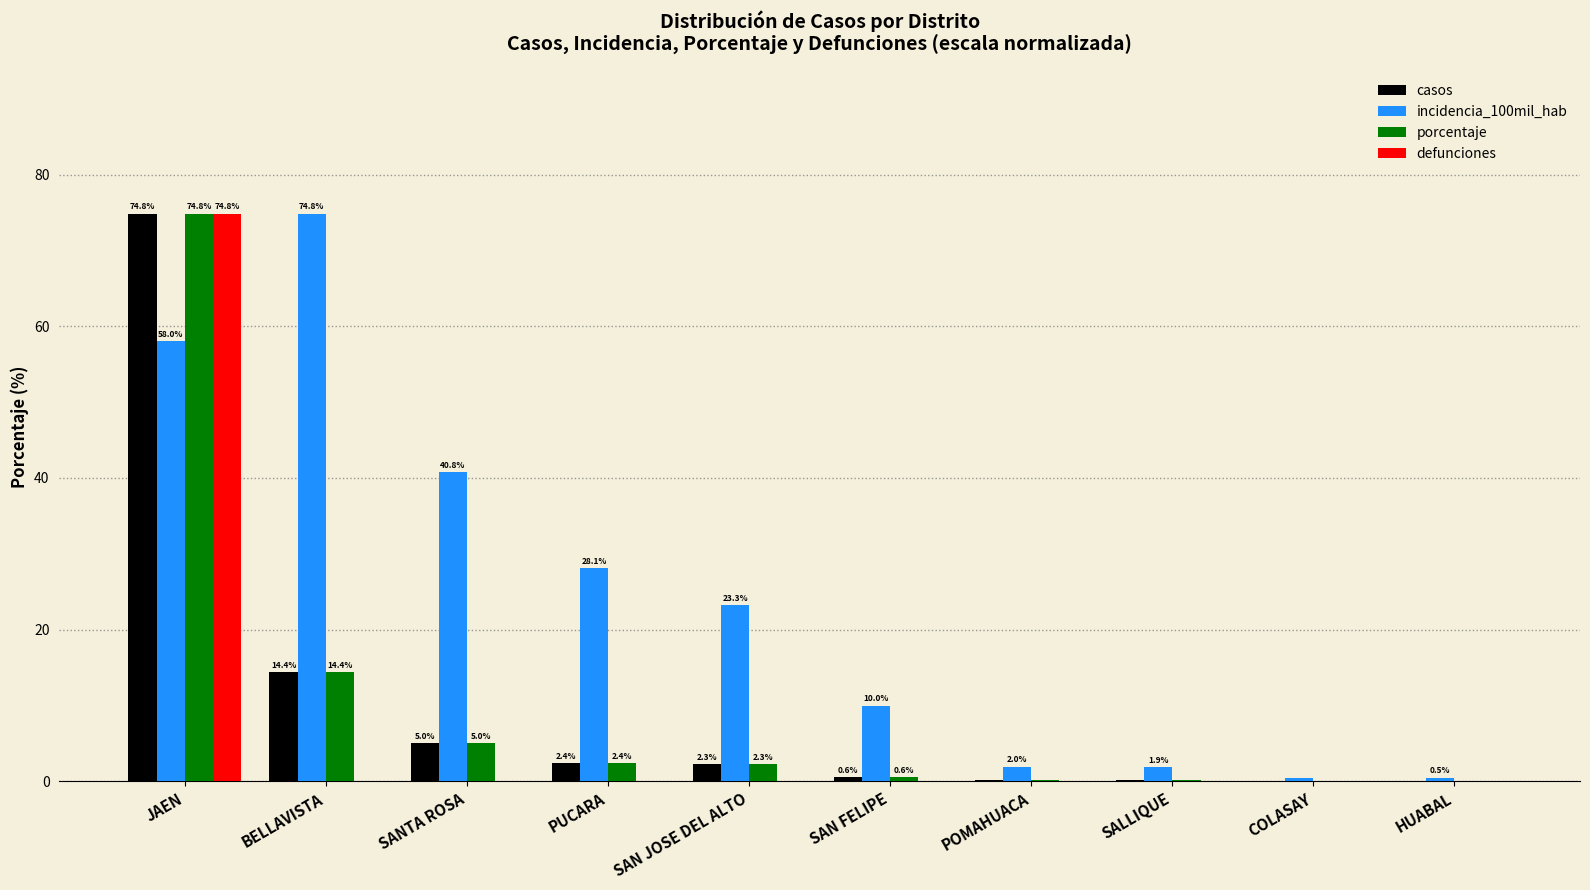

How many groups of bars are there?

10